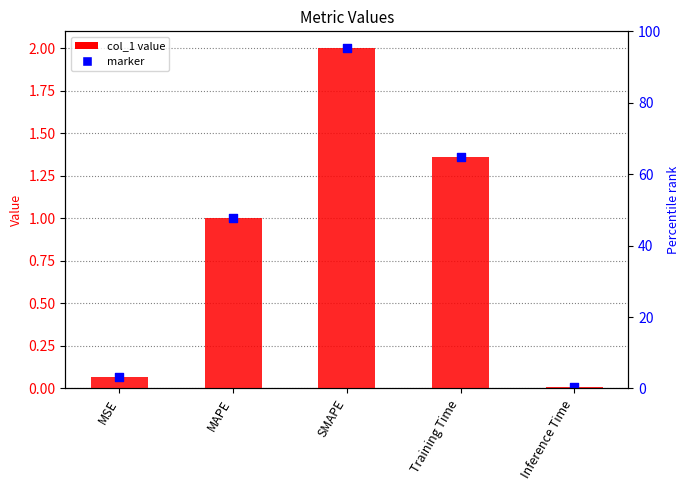

Between MAPE and MSE, which is larger?

MAPE